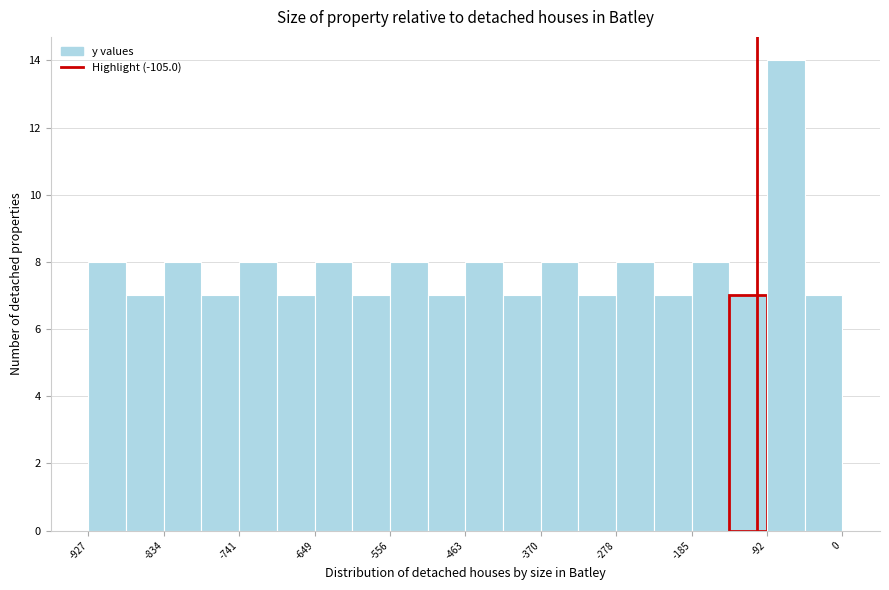

How tall is the bar that spans -600 to -560 on the x-axis? Neither the bar edges nor the heights are printed on the chart, so give them approximately, as read against the axes.

7